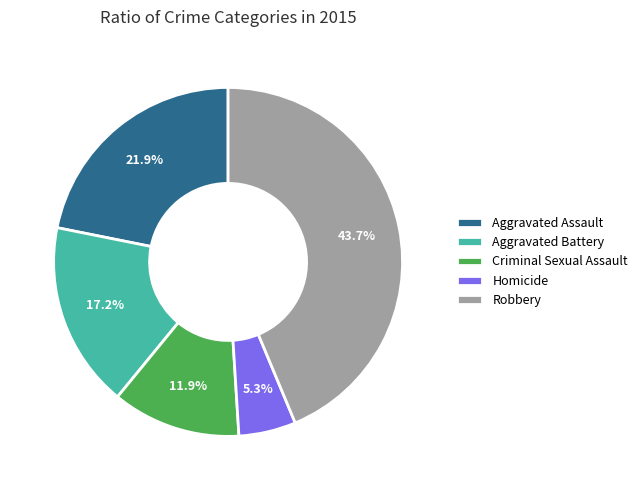

Approximately how many times larger is the value at Criminal Sexual Assault compared to Aggravated Battery?

0.7